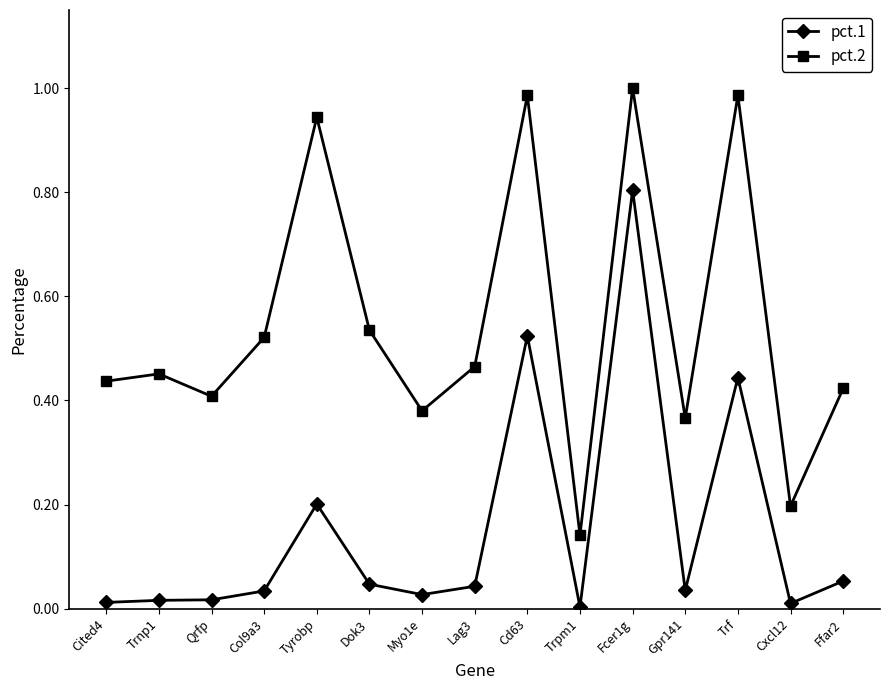

Which series has the widest spread of values?

pct.2